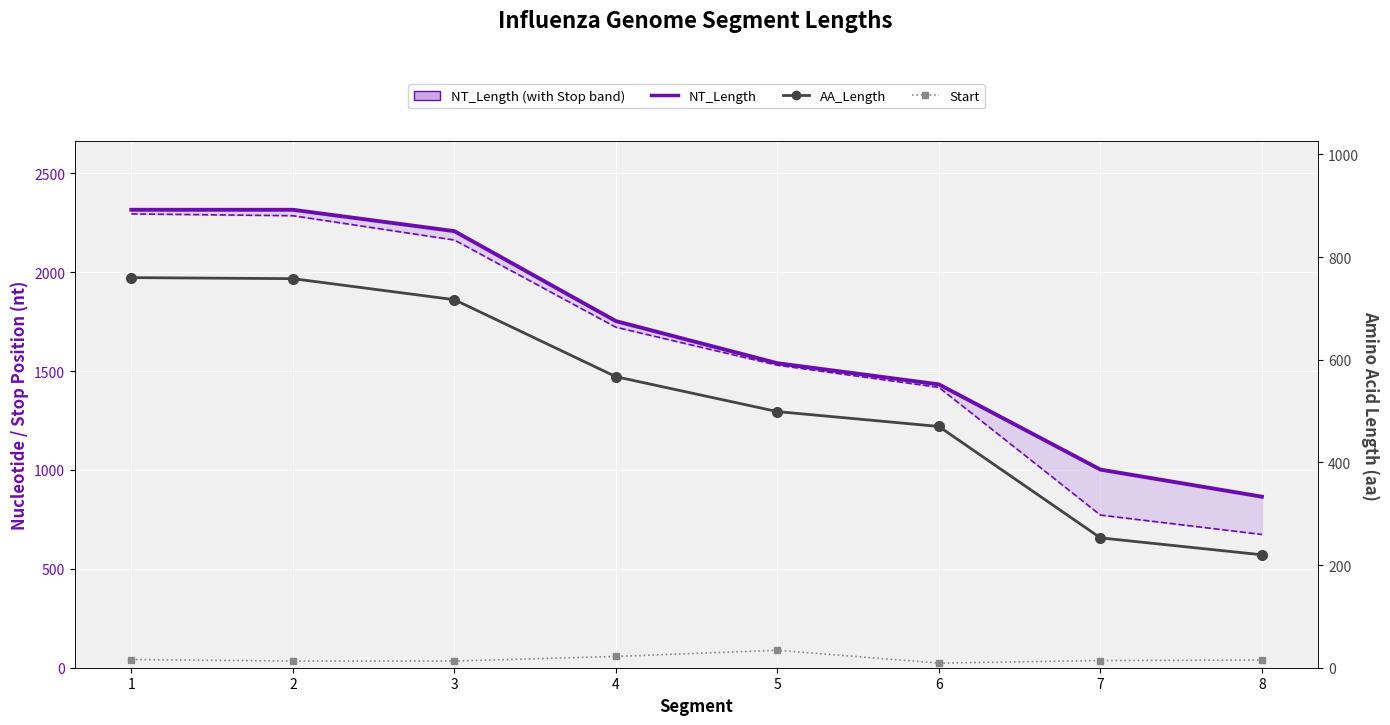

How many lines are shown in the chart?

4